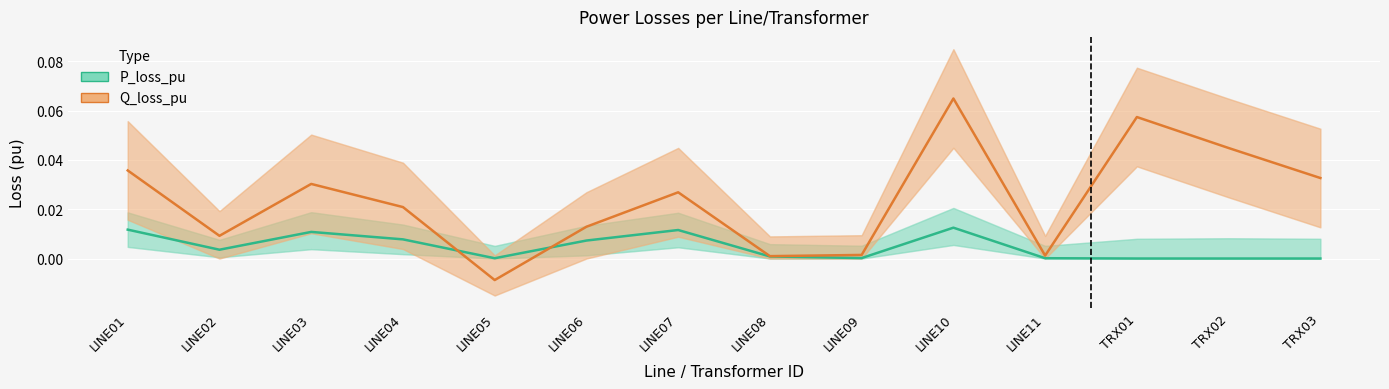

Is this an area chart (filled region under the line)?

No